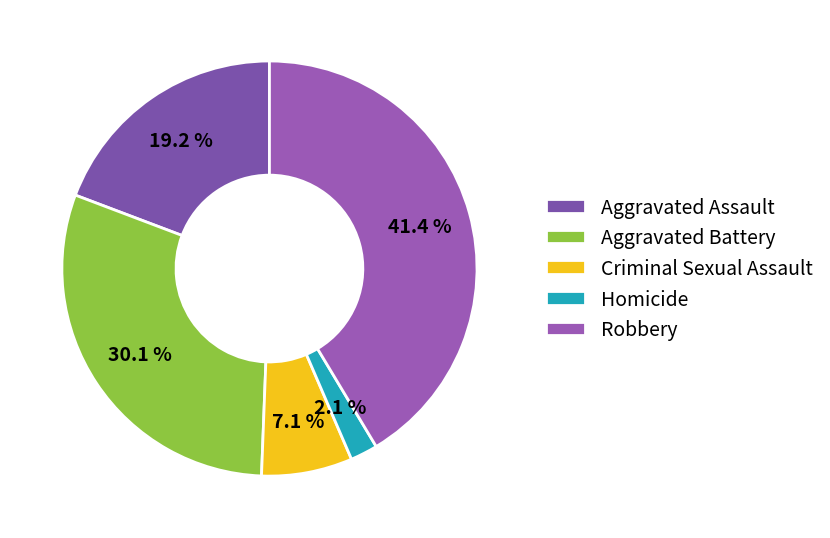

Combined, do Robbery and Homicide account for over 50%?

No